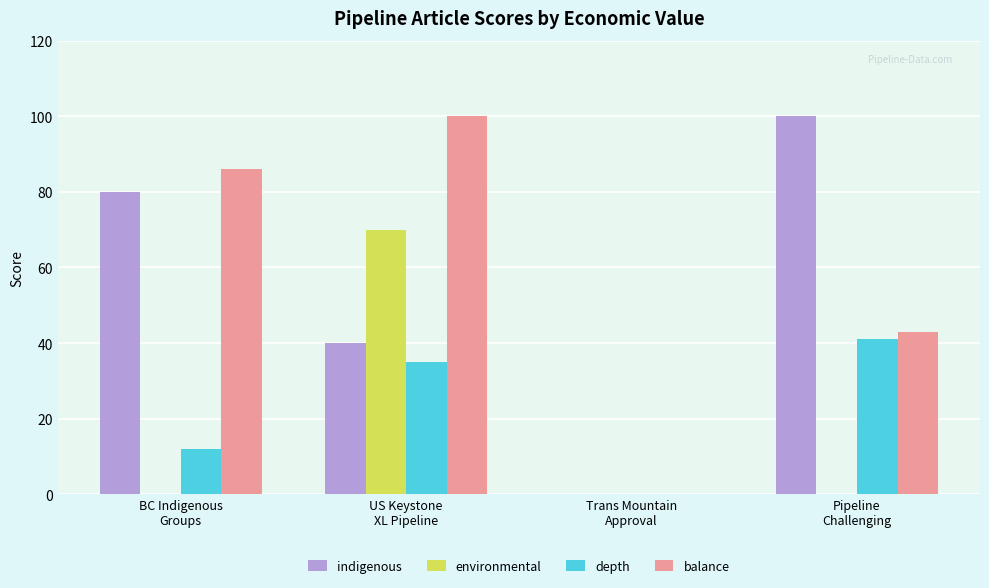

What is the sum of all environmental values?

70